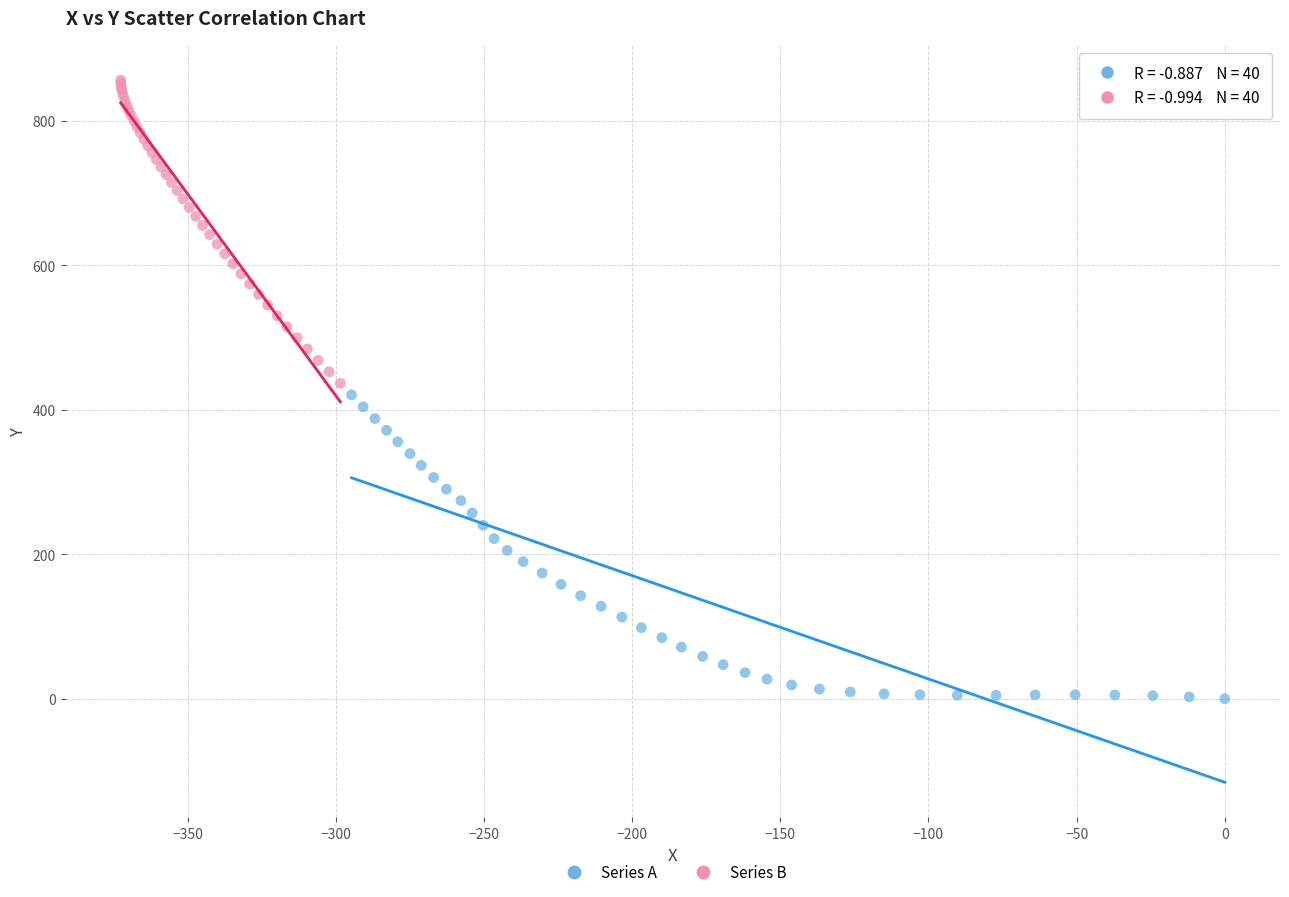

Which series has the largest Y range (max minus min)?

Series A